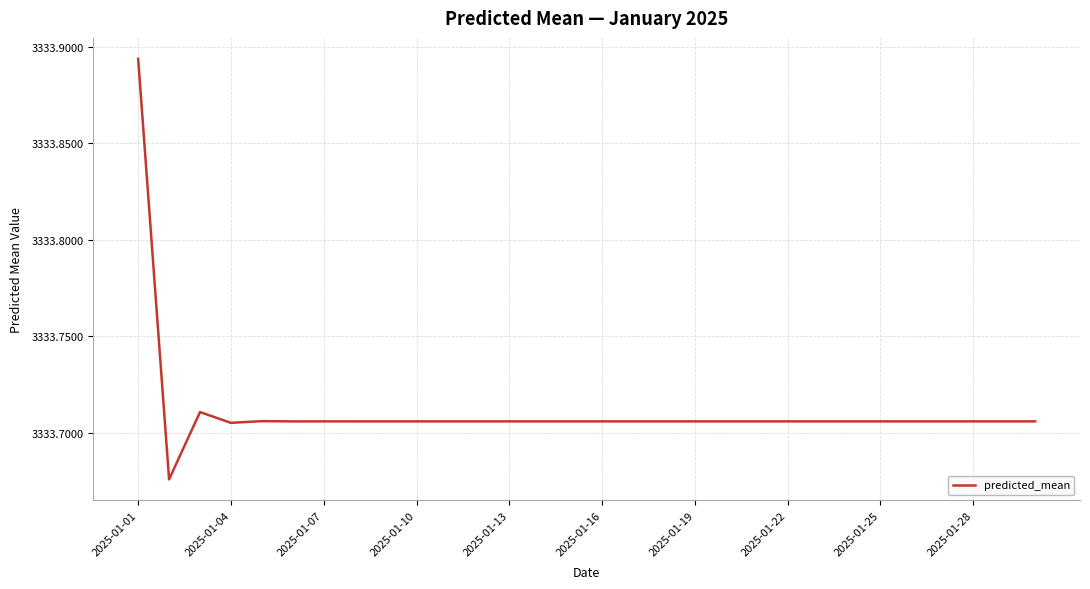

Is this an area chart (filled region under the line)?

No